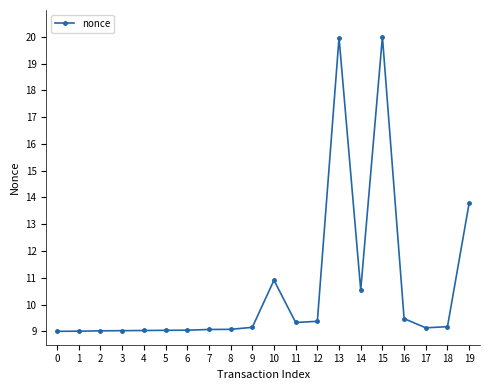

True or false: the data shows 10.5 at 14.

True